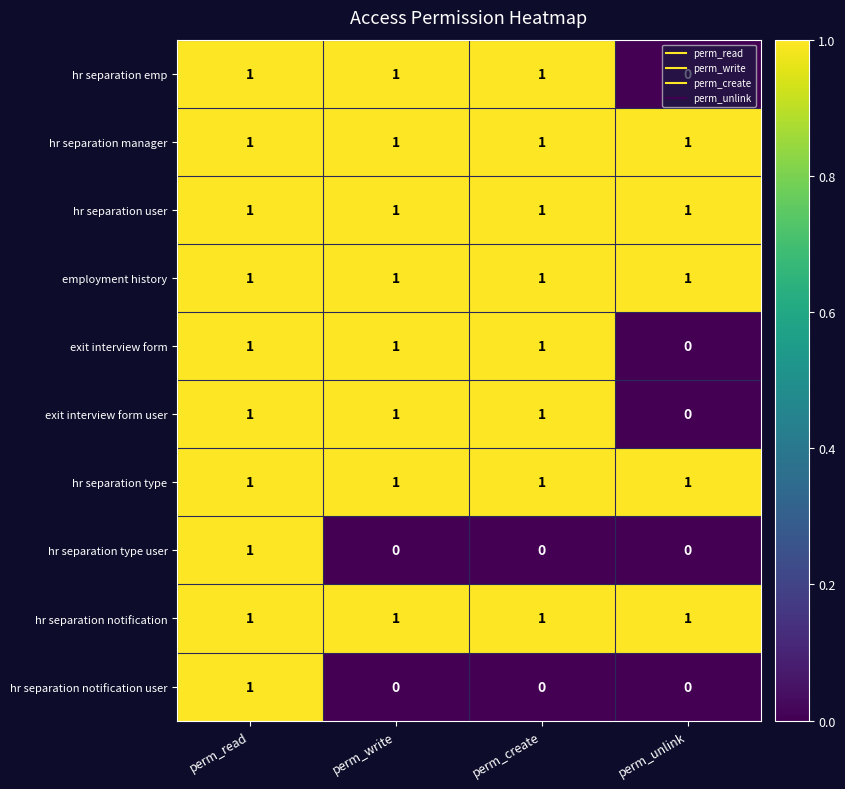

At which category is the sum across all series the highest?

perm_read